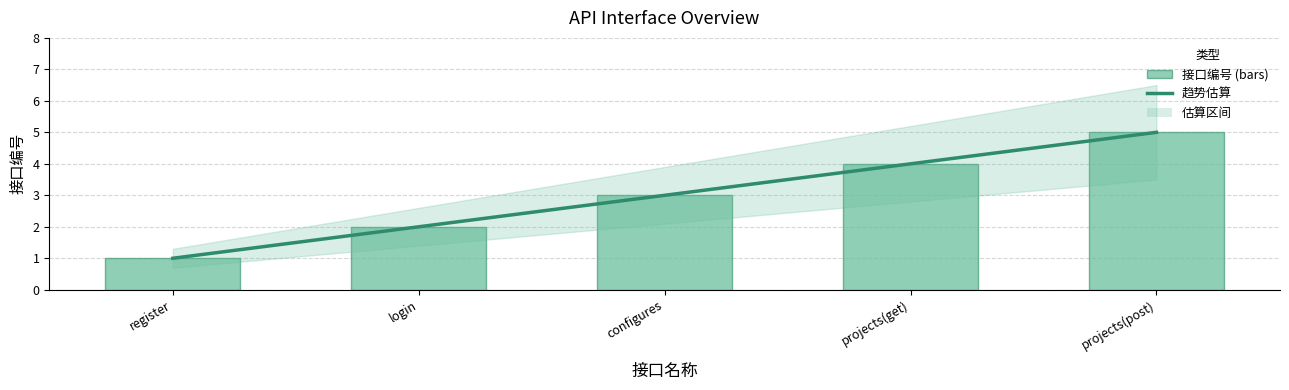

What is the average value?

3